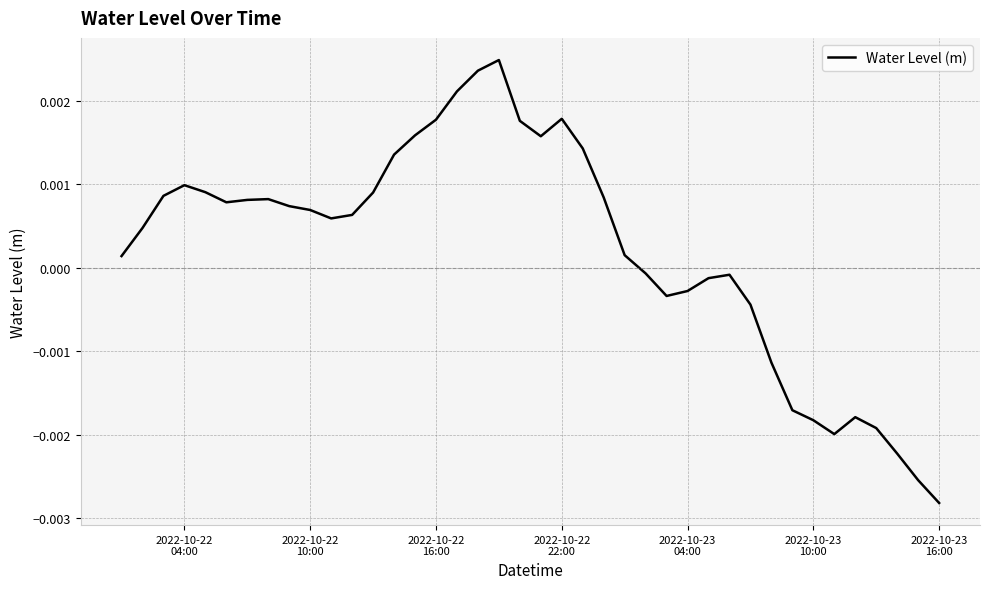

How many lines are shown in the chart?

1